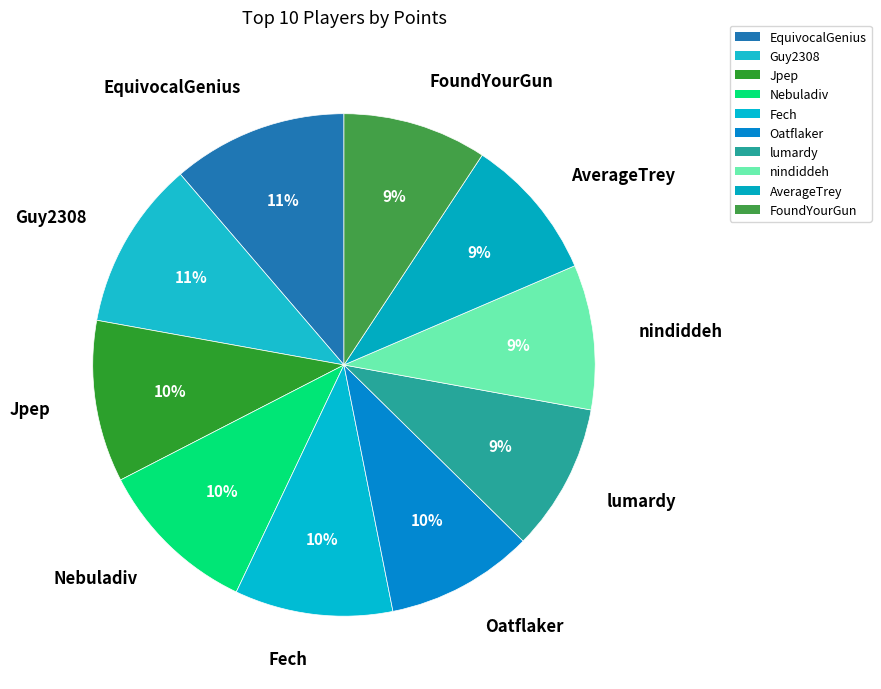

Which category has the smallest portion of the pie?

AverageTrey